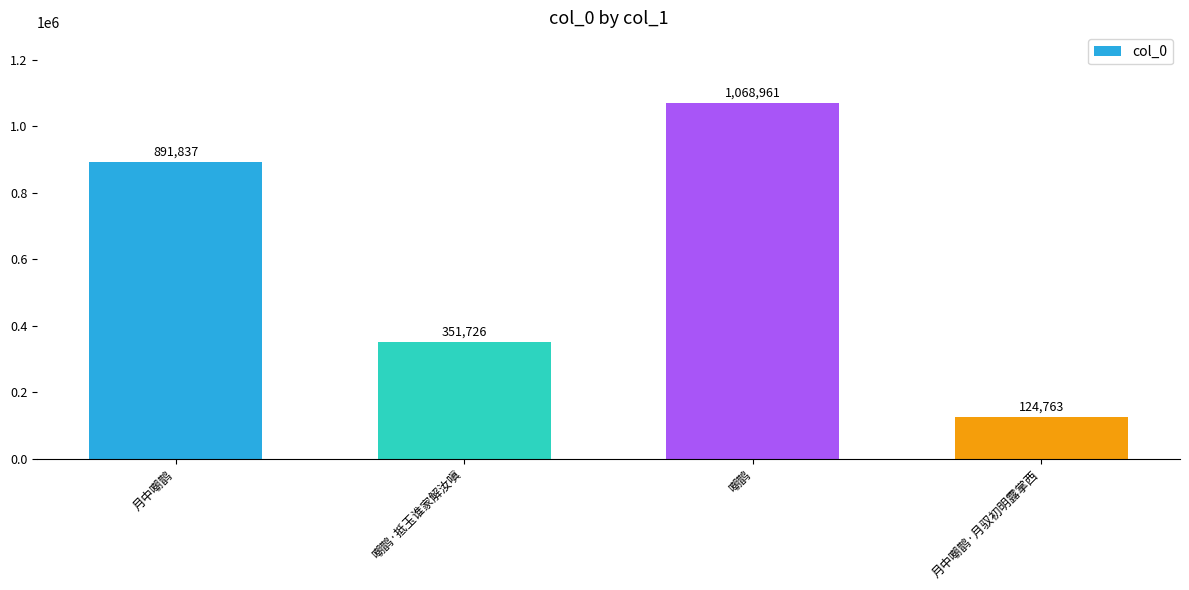

Reading left to right, list all the values displayed in this chart.

891837	351726	1068961	124763